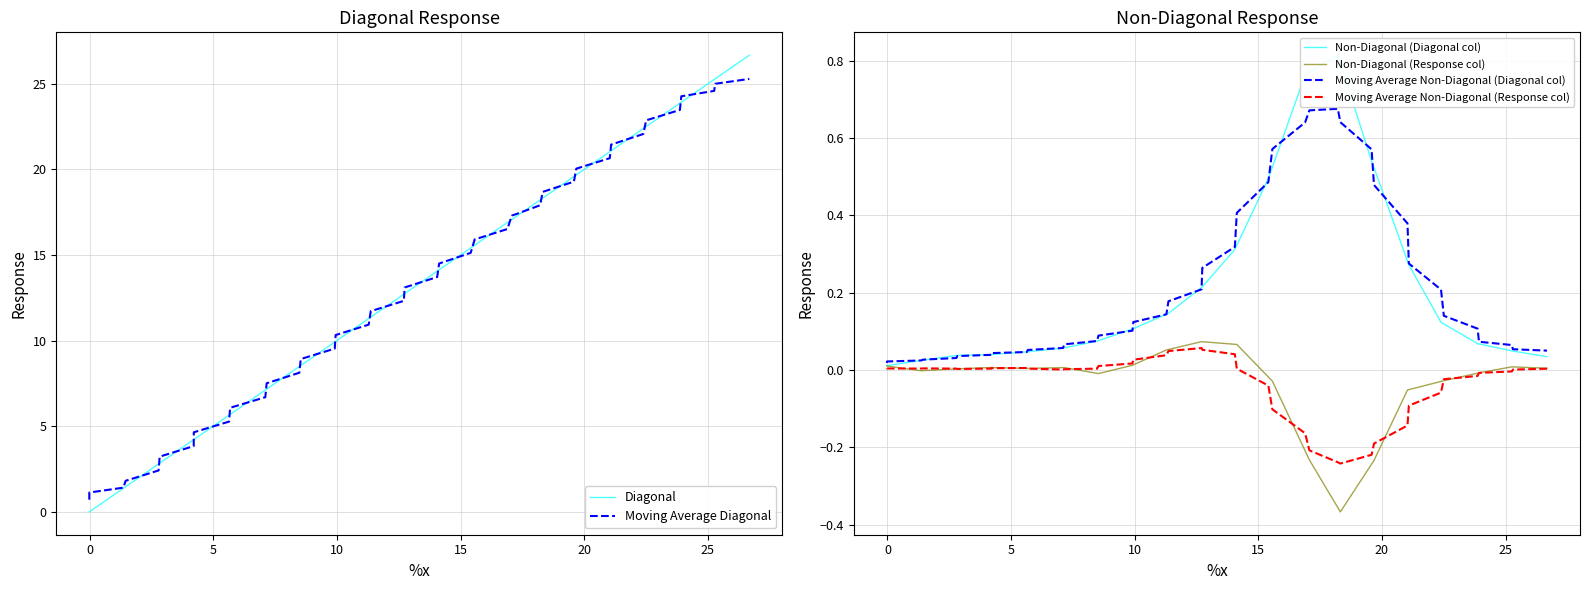

How many negative values does the Moving Average Non-Diagonal (Response col) series have?

15